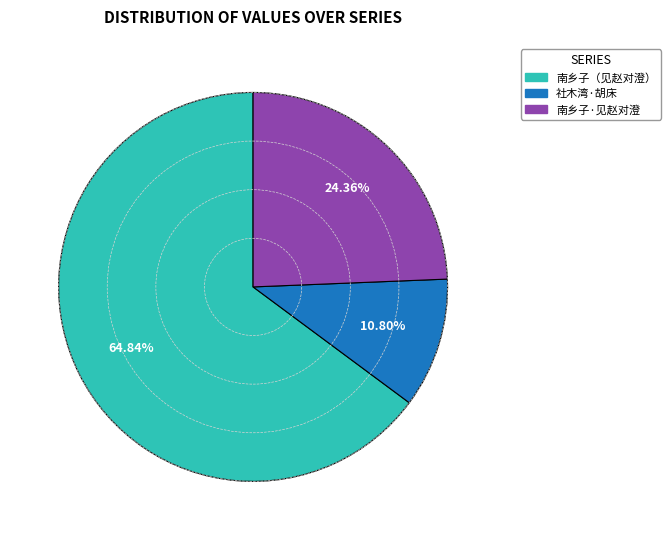

Does any single category account for the majority?

Yes